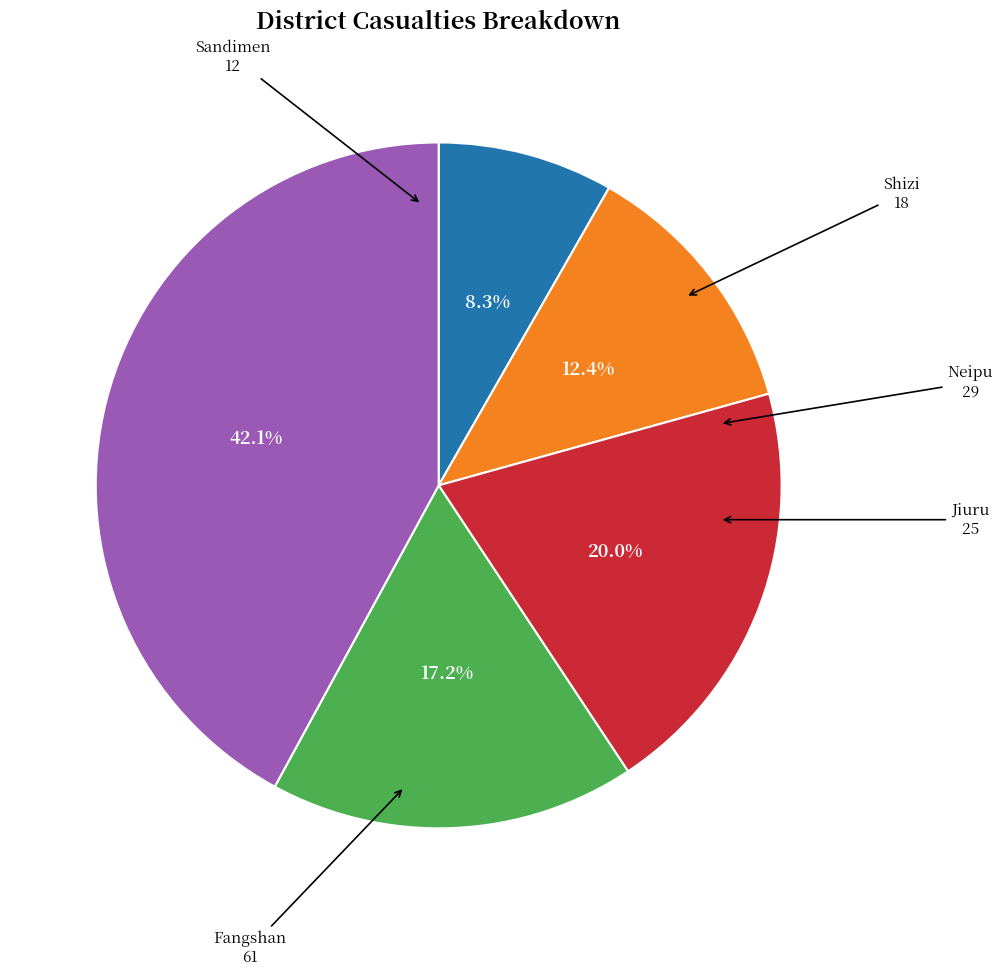

Does any single category account for the majority?

No